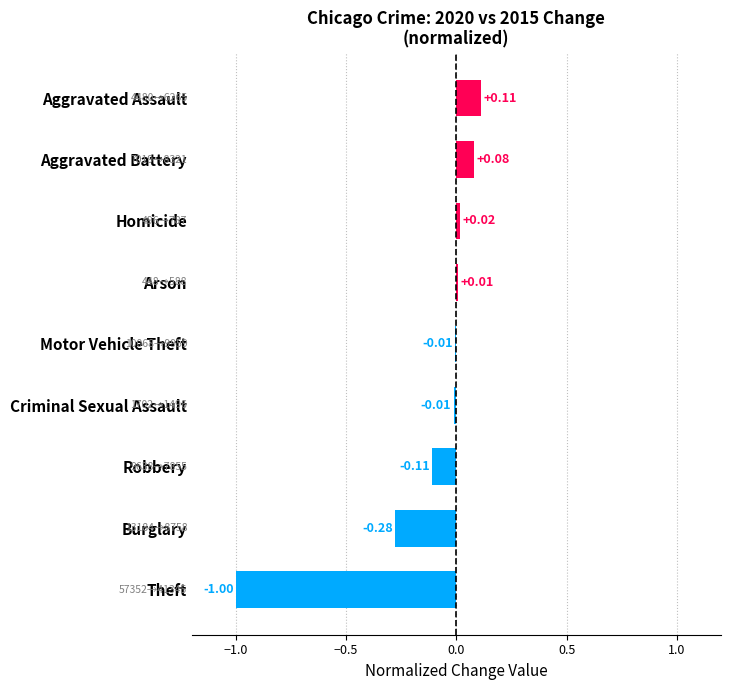

At which category does the chart reach its peak across all series?

Aggravated Assault